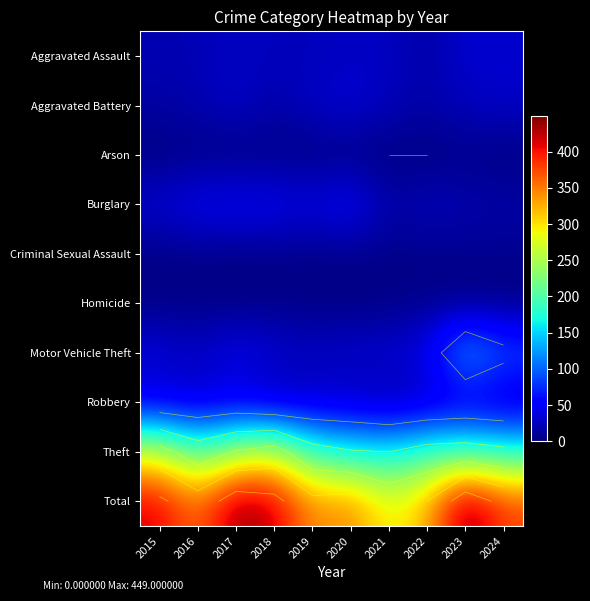

How many categories are shown in the chart?

10